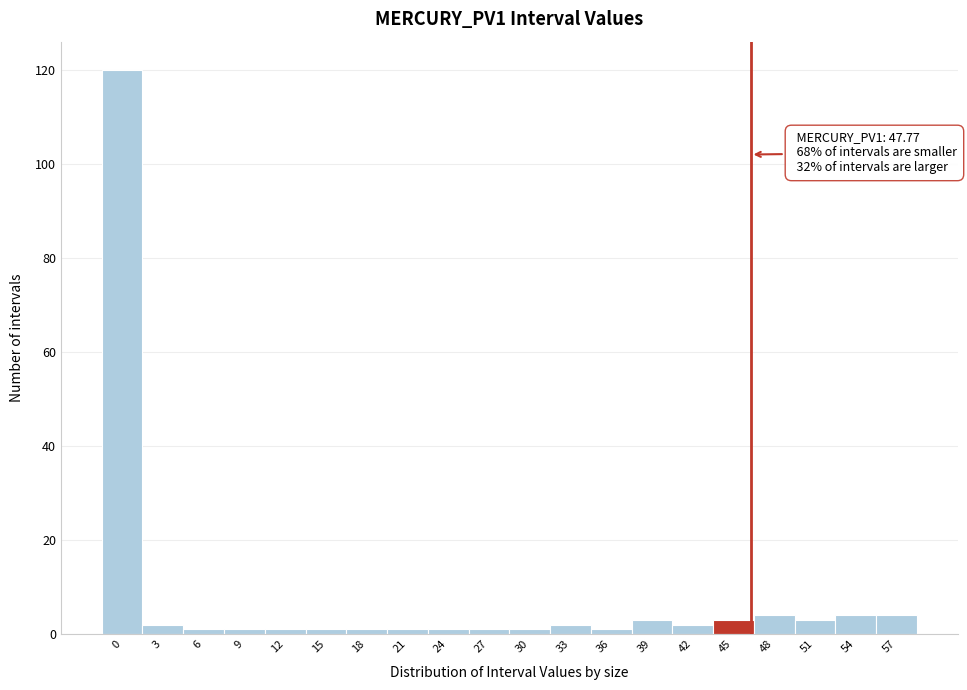

Reading left to right, transcribe all the data shown in this chart.

120	2	1	1	1	1	1	1	1	1	1	2	1	3	2	3	4	3	4	4